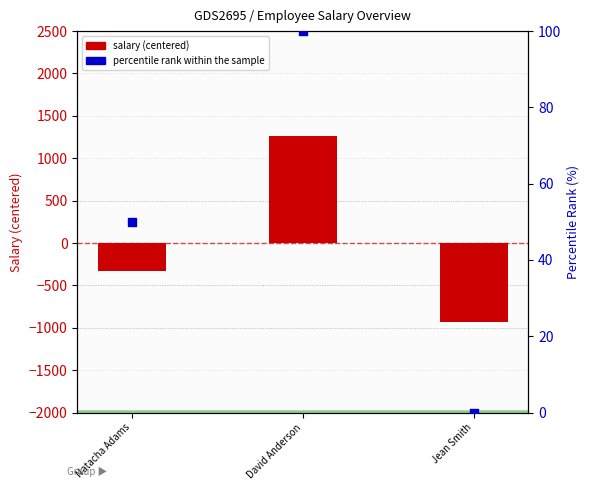

At how many categories does at least one series exceed 1050?

1